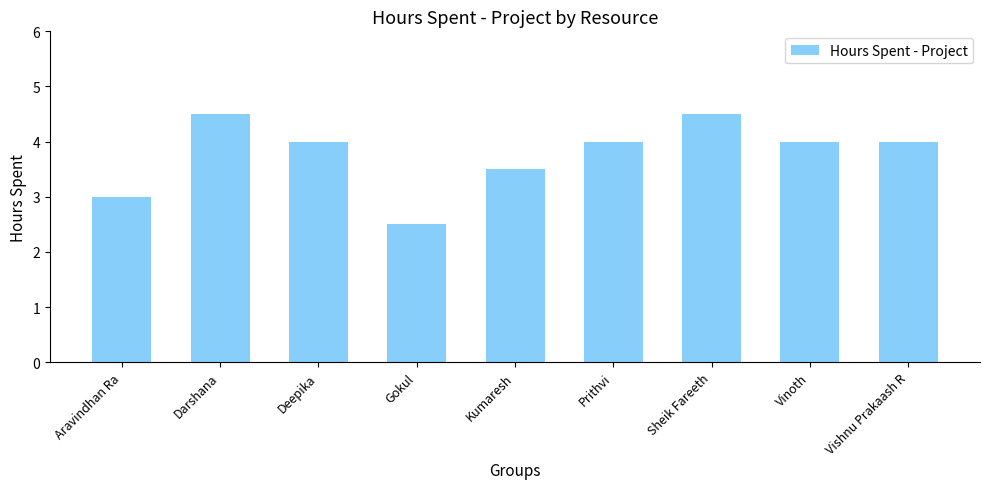

What position from the right is Prithvi?

4